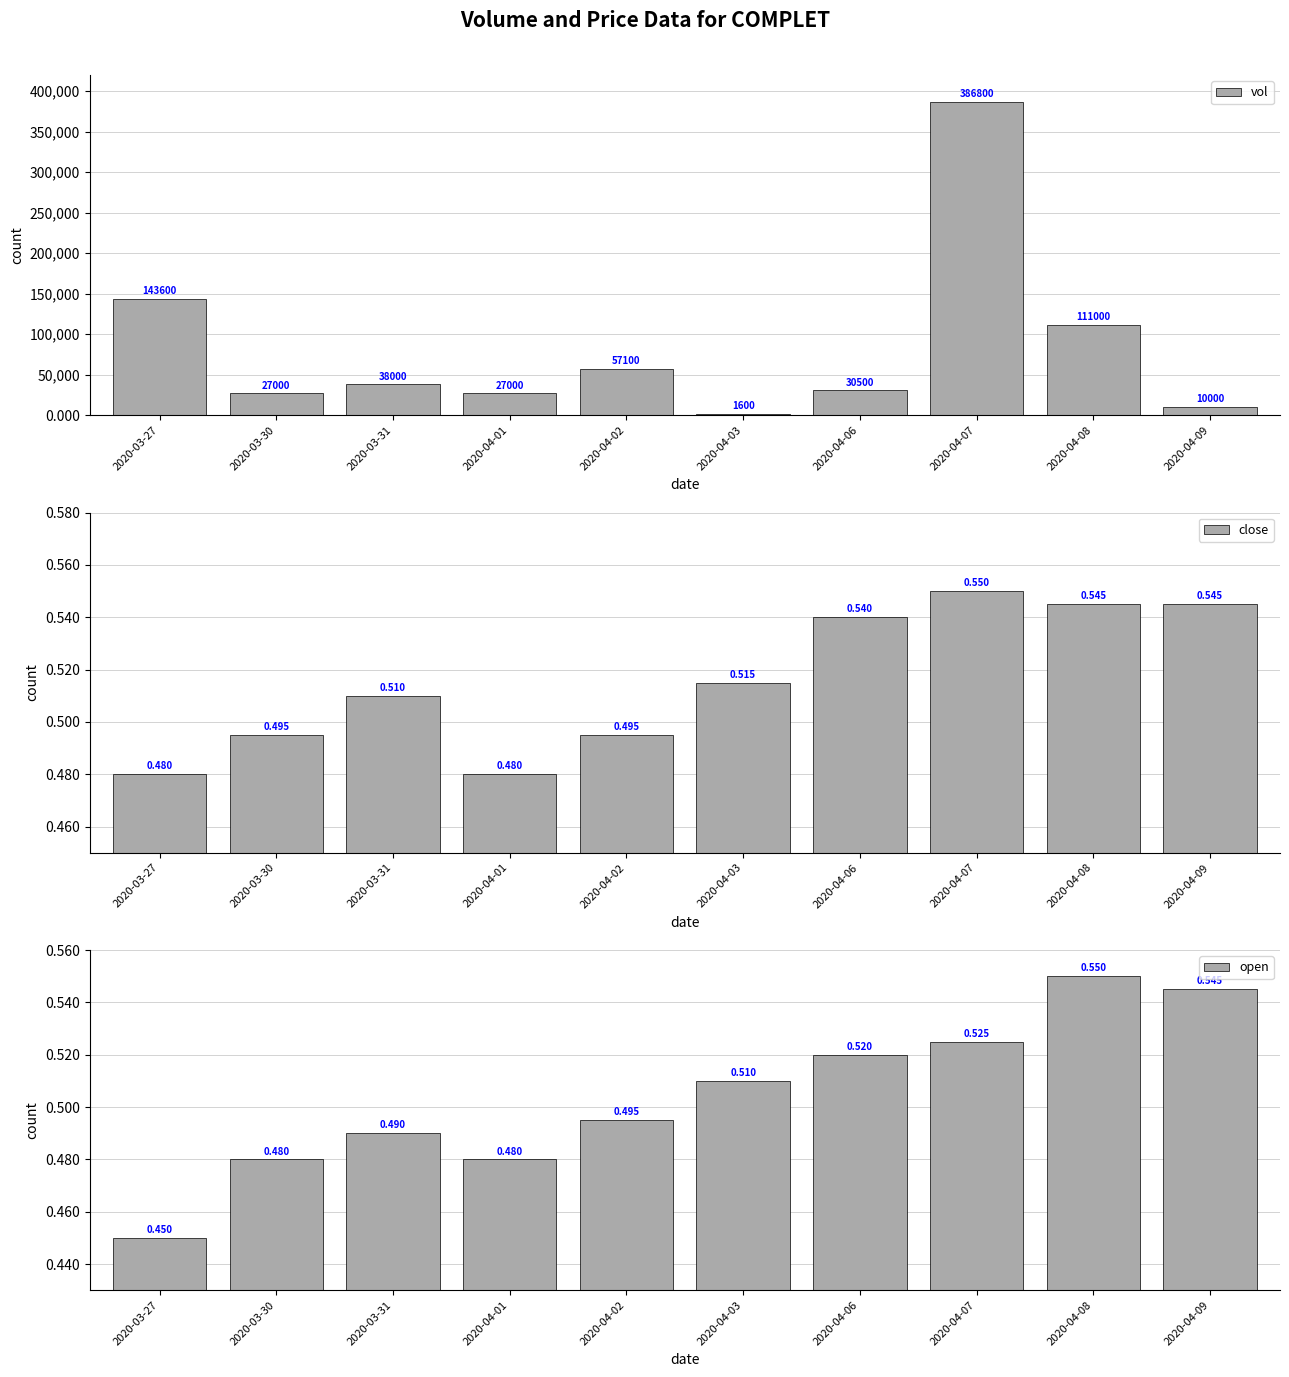

At which label does vol first exceed 38000?

2020-03-27